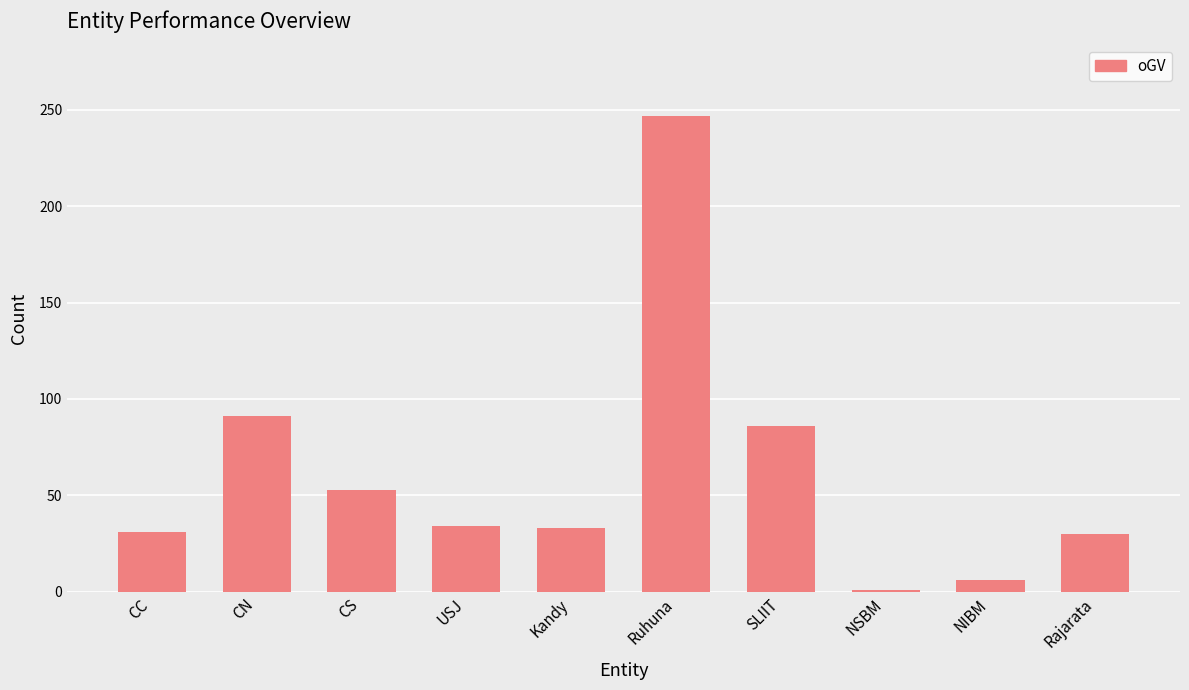

What is the approximate value at SLIIT, to the nearest 50?

100